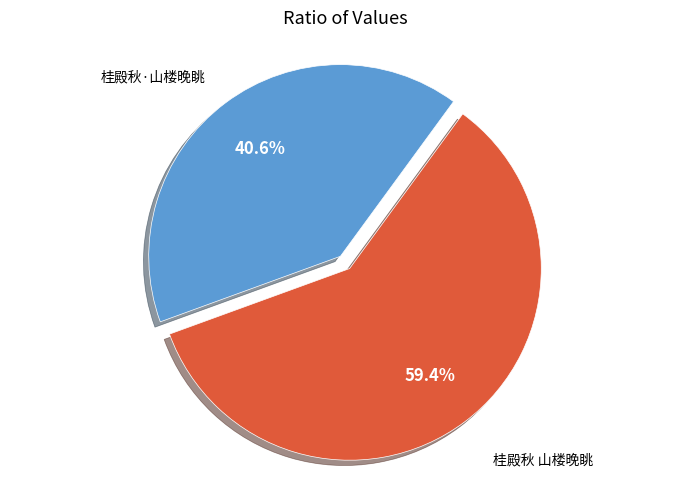

Which category has the smallest portion of the pie?

桂殿秋·山楼晚眺